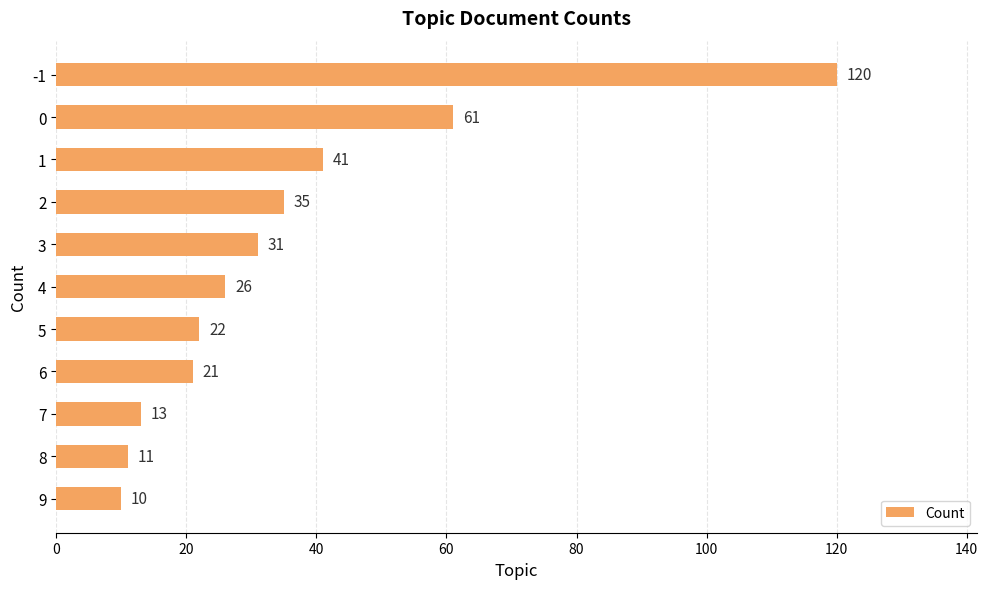

What is the sum of all values?

391